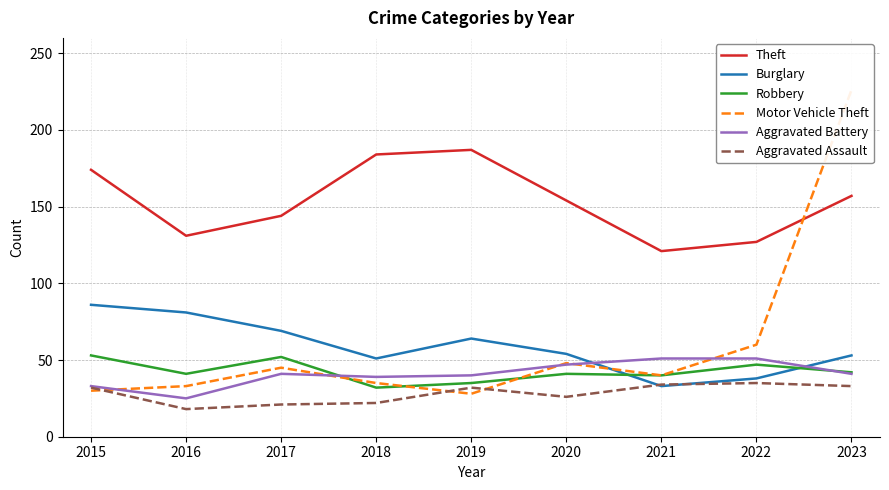

Rank the series by their maximum value, from highest to lowest.

Motor Vehicle Theft, Theft, Burglary, Robbery, Aggravated Battery, Aggravated Assault